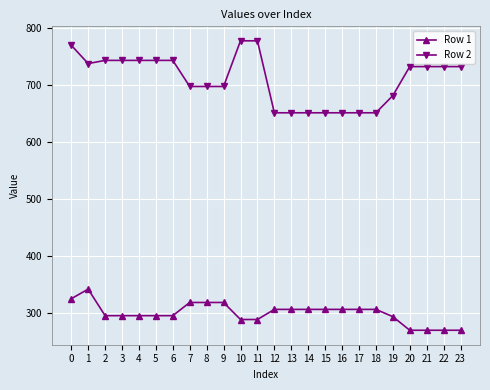

What is the minimum value for Row 2?

650.8